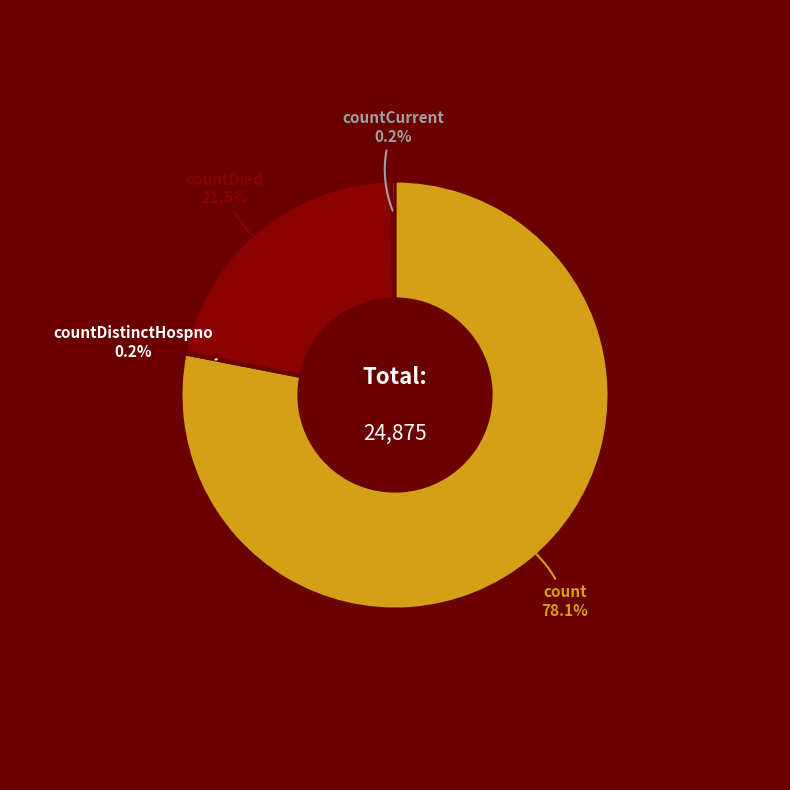

Does any single category account for the majority?

Yes